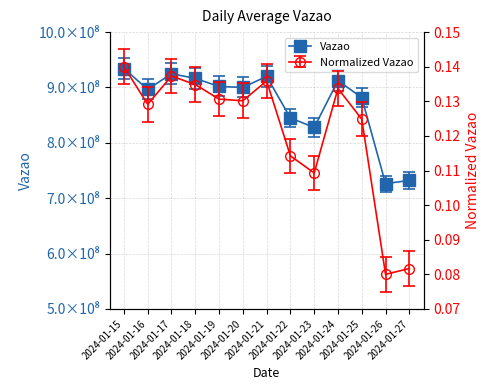

What is the average value?

853305013.7